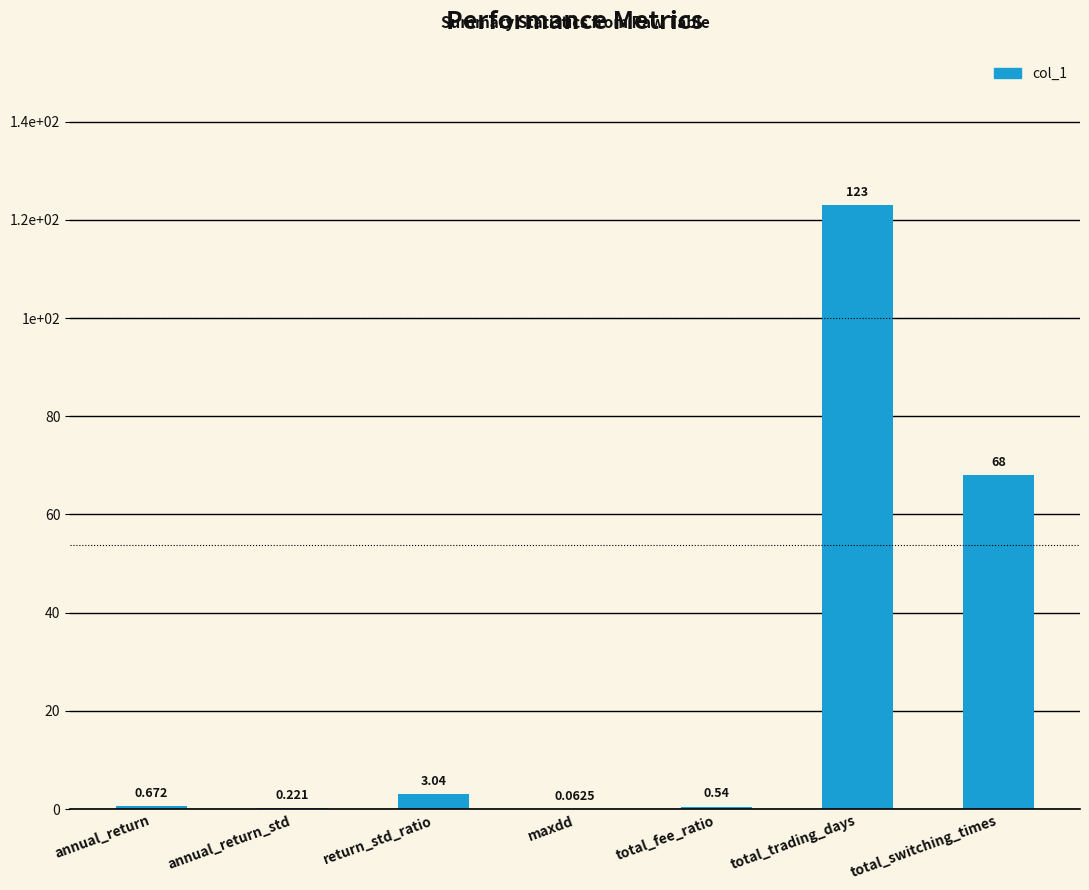

Reading left to right, transcribe all the data shown in this chart.

annual_return=0.7	annual_return_std=0.2	return_std_ratio=3.0	maxdd=0.1	total_fee_ratio=0.5	total_trading_days=123.0	total_switching_times=68.0